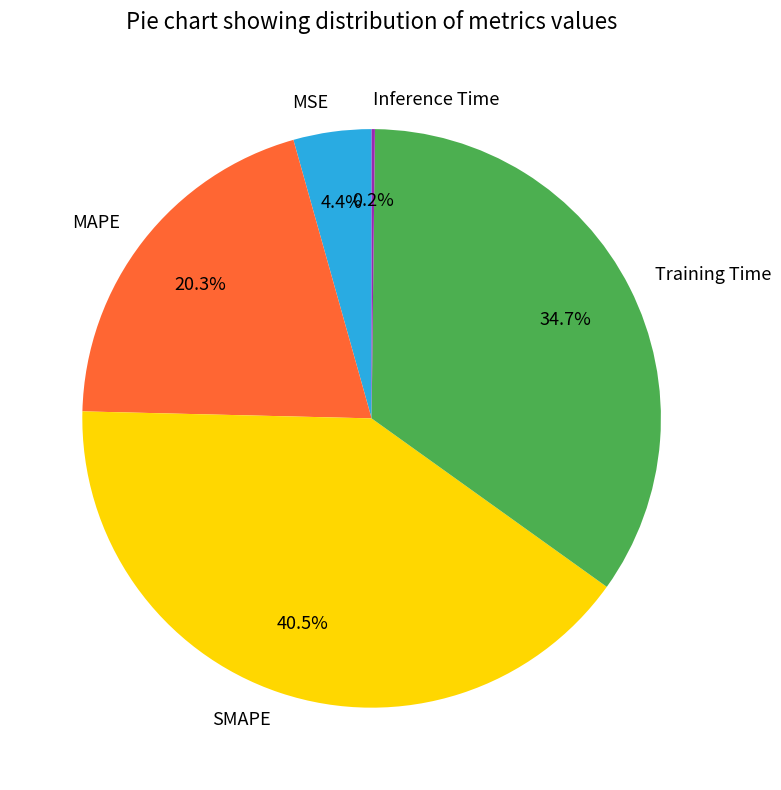

What is the total percentage of MSE and Training Time?

39.1%